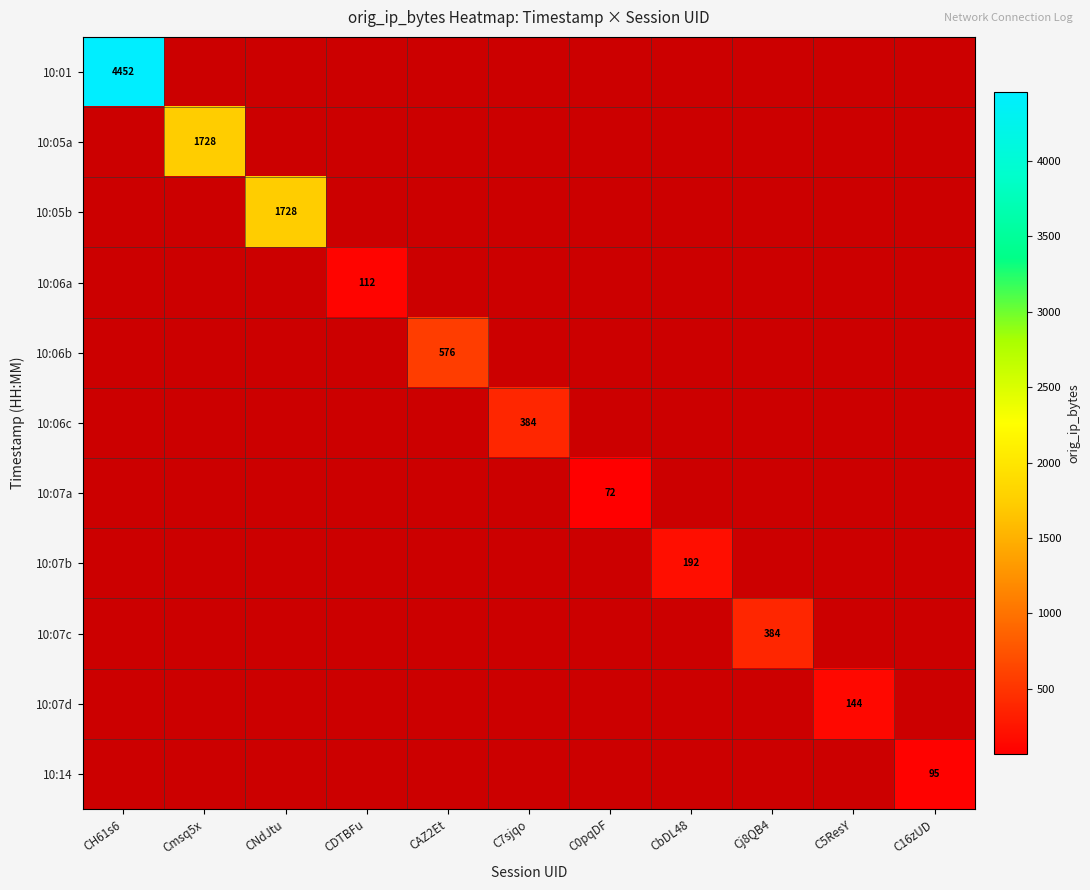

The value of 10:05a at Cmsq5x is 736. True or false?

False